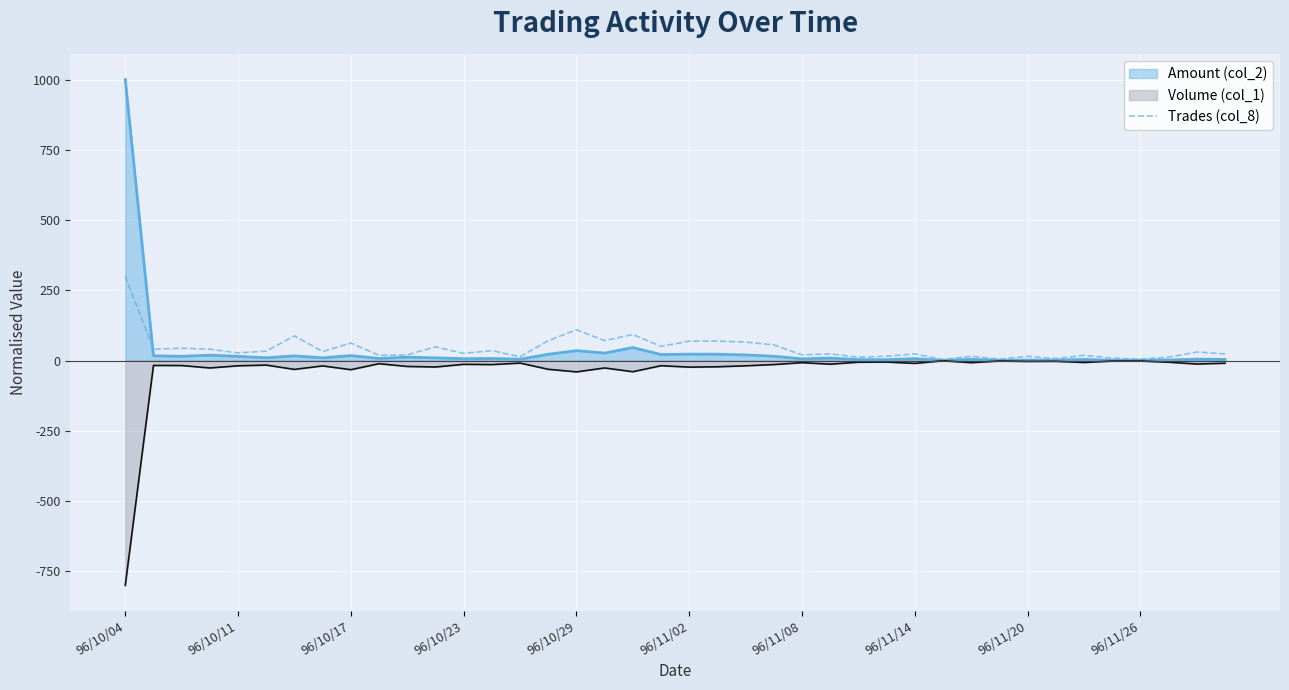

At which label does the data first exceed 30?

96/10/04